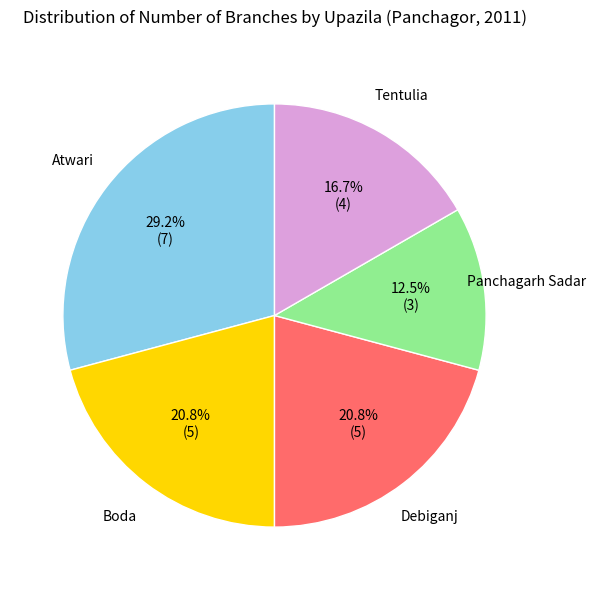

Does any single category account for the majority?

No